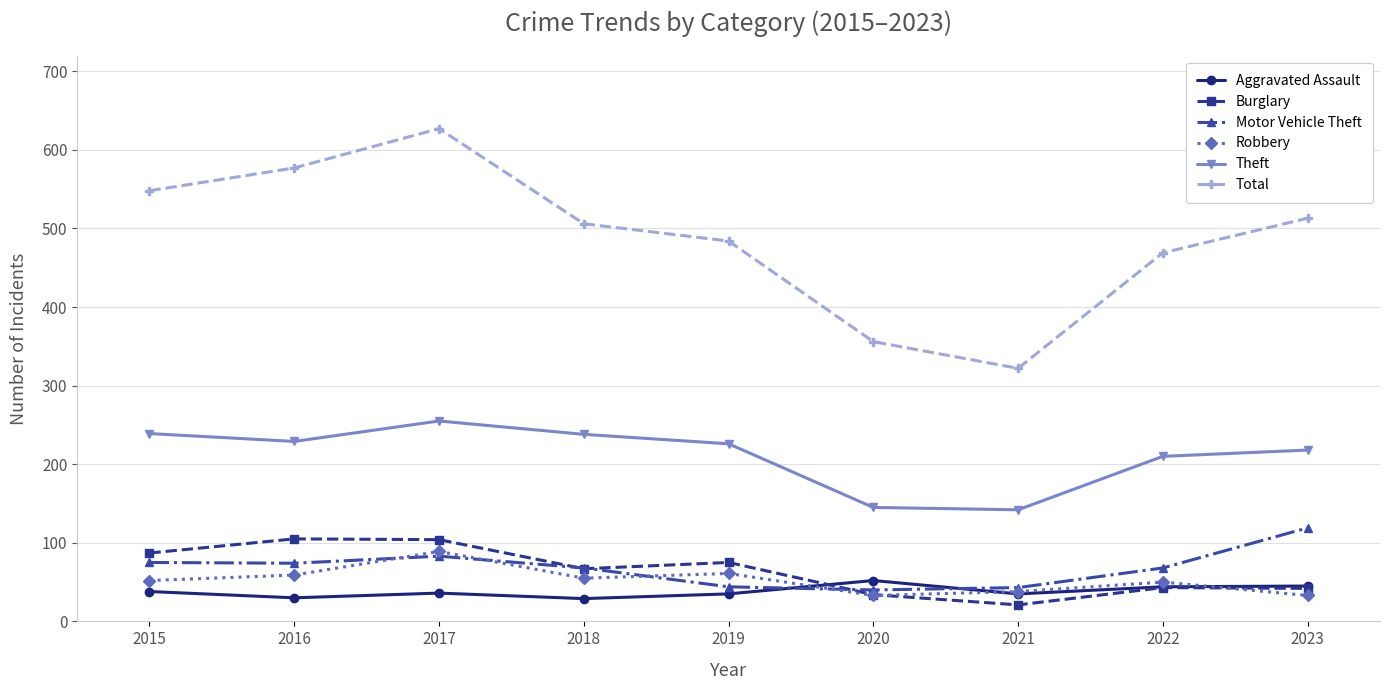

Read the Motor Vehicle Theft value at 2018, to the nearest 10.

70